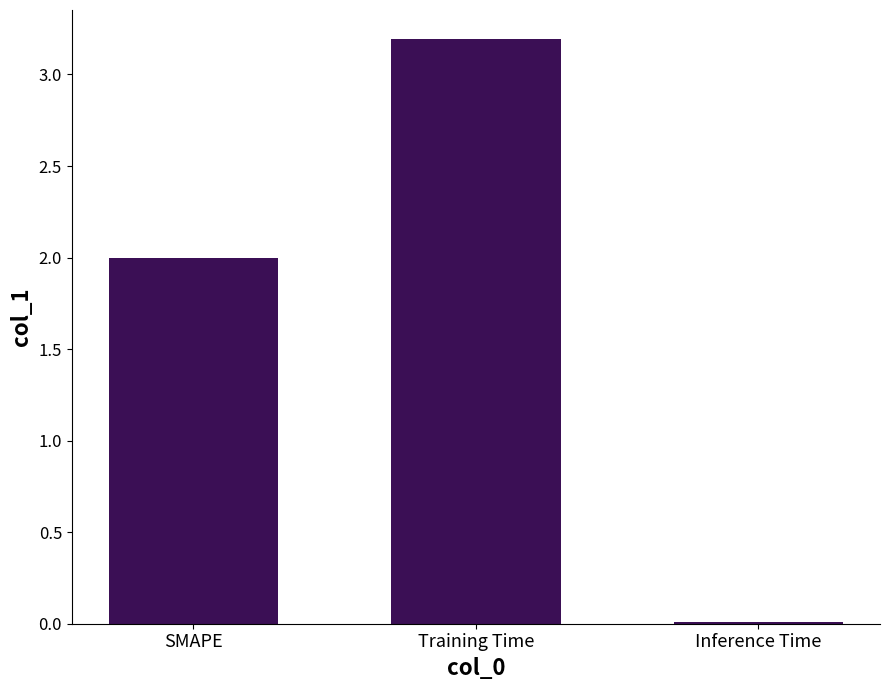

The value at Inference Time is 0.0. True or false?

True